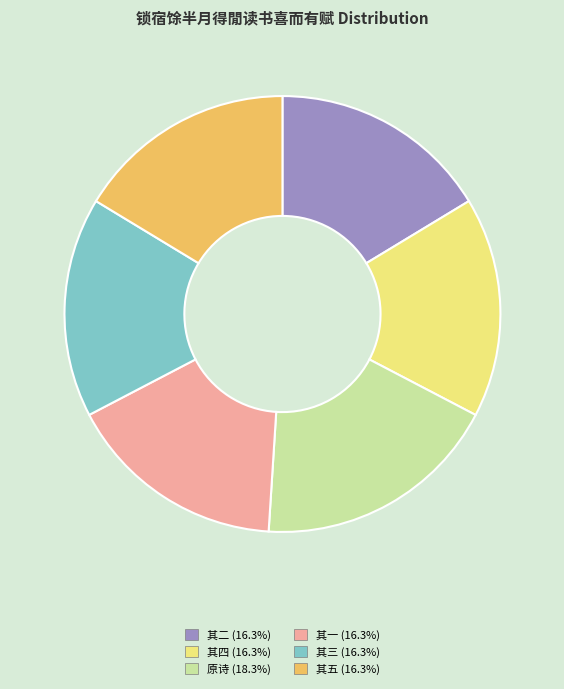

Does any single category account for the majority?

No